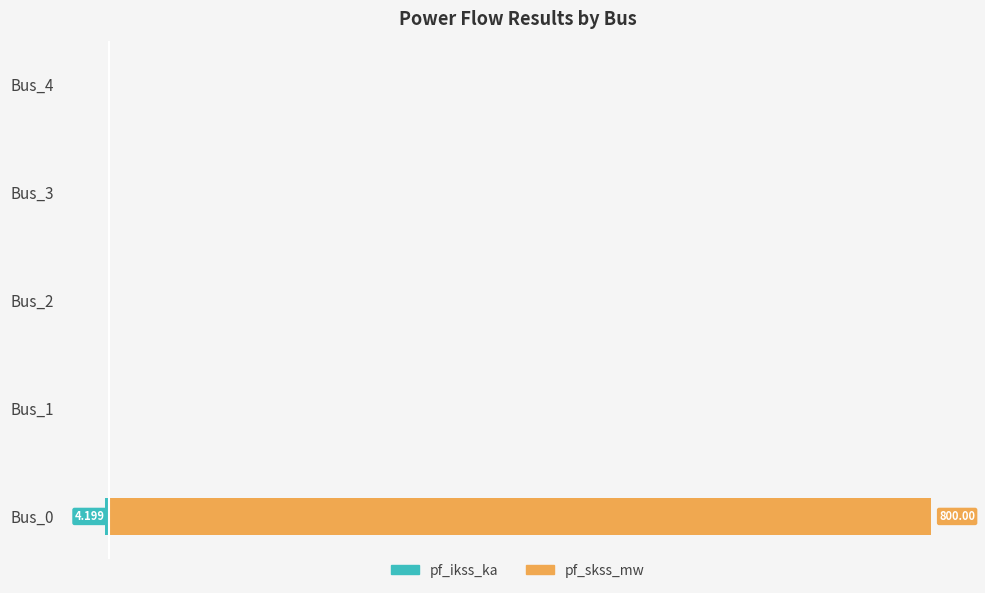

Reading left to right, extract all data points from this chart.

pf_ikss_ka: -4.2	0.0	0.0	0.0	0.0
pf_skss_mw: 800.0	0.0	0.0	0.0	0.0